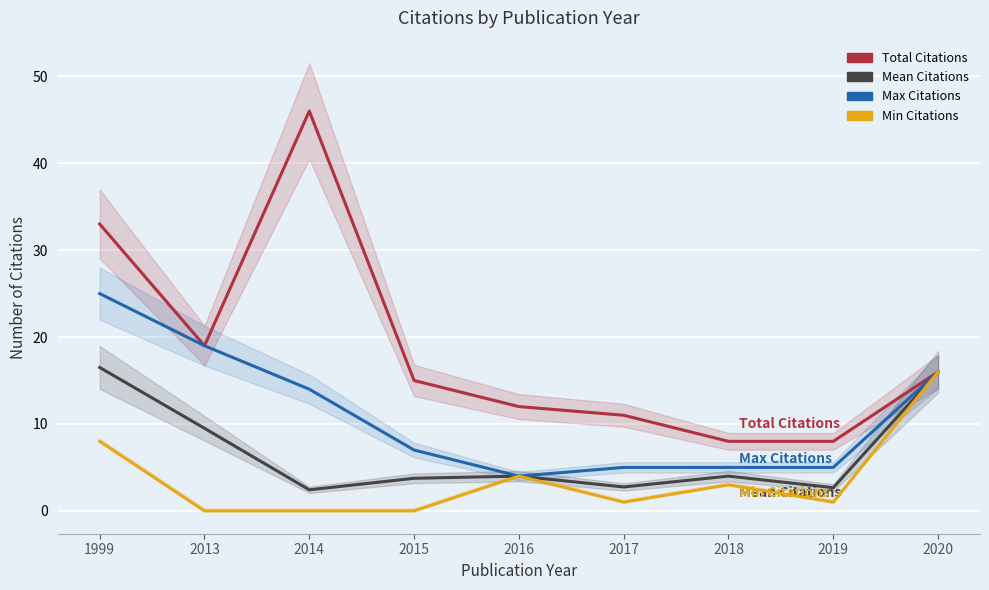

Where is Mean Citations nearest to the value 9?

2013